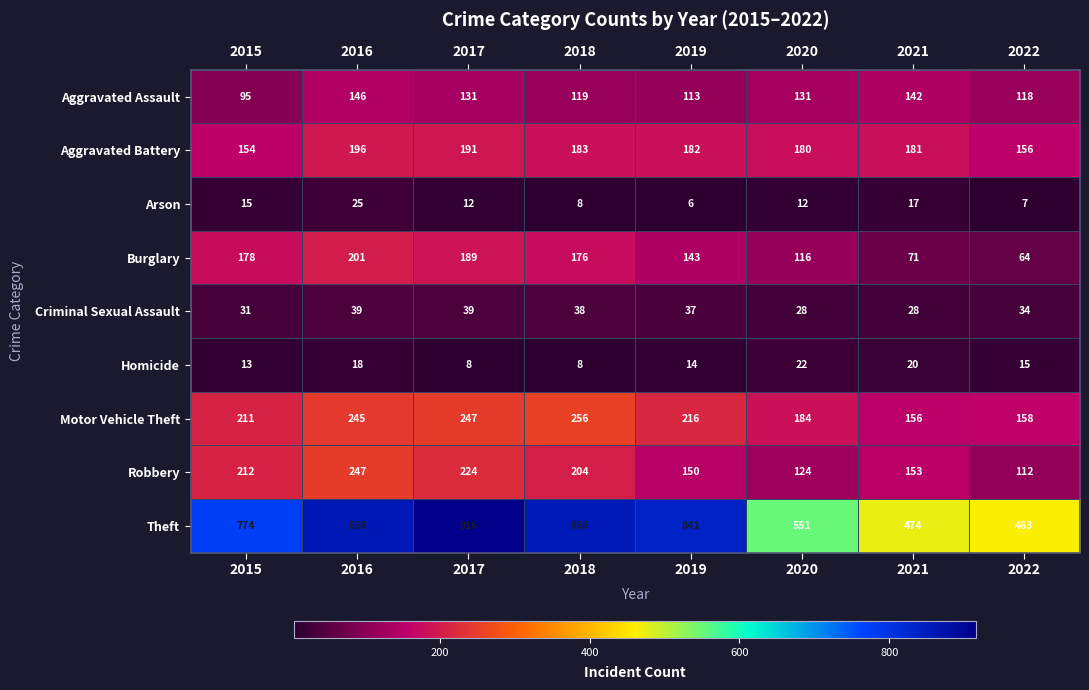

List the series in order of their peak value, highest first.

Theft, Motor Vehicle Theft, Robbery, Burglary, Aggravated Battery, Aggravated Assault, Criminal Sexual Assault, Arson, Homicide